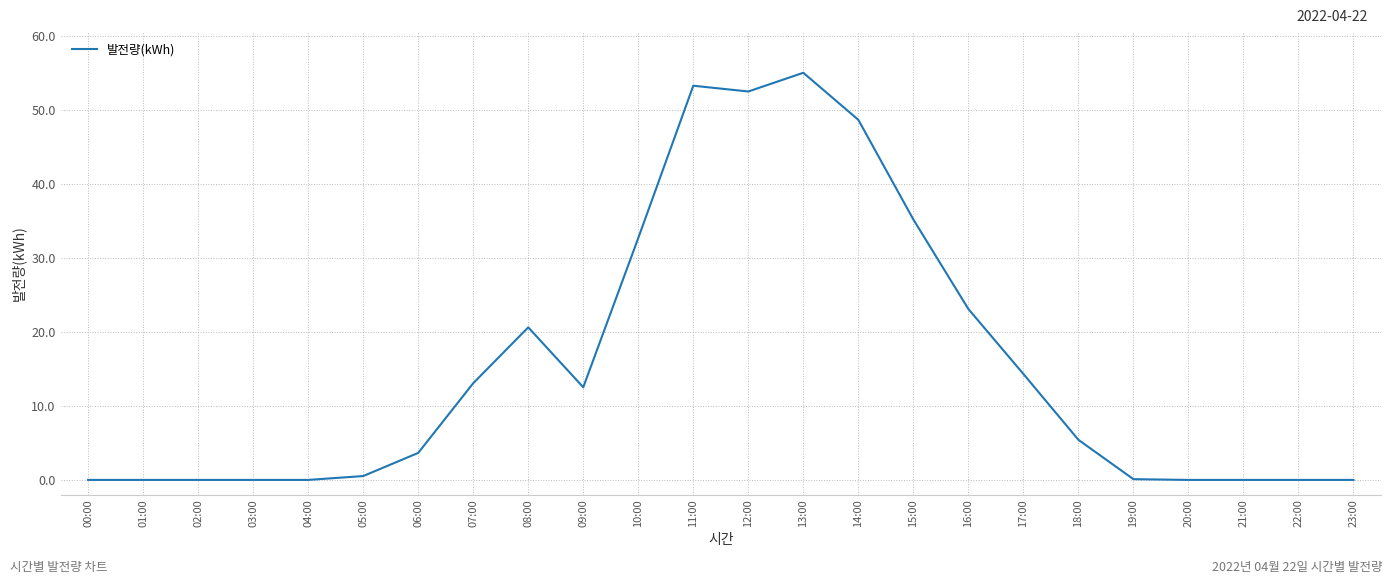

Which has a higher value, 07:00 or 00:00?

07:00